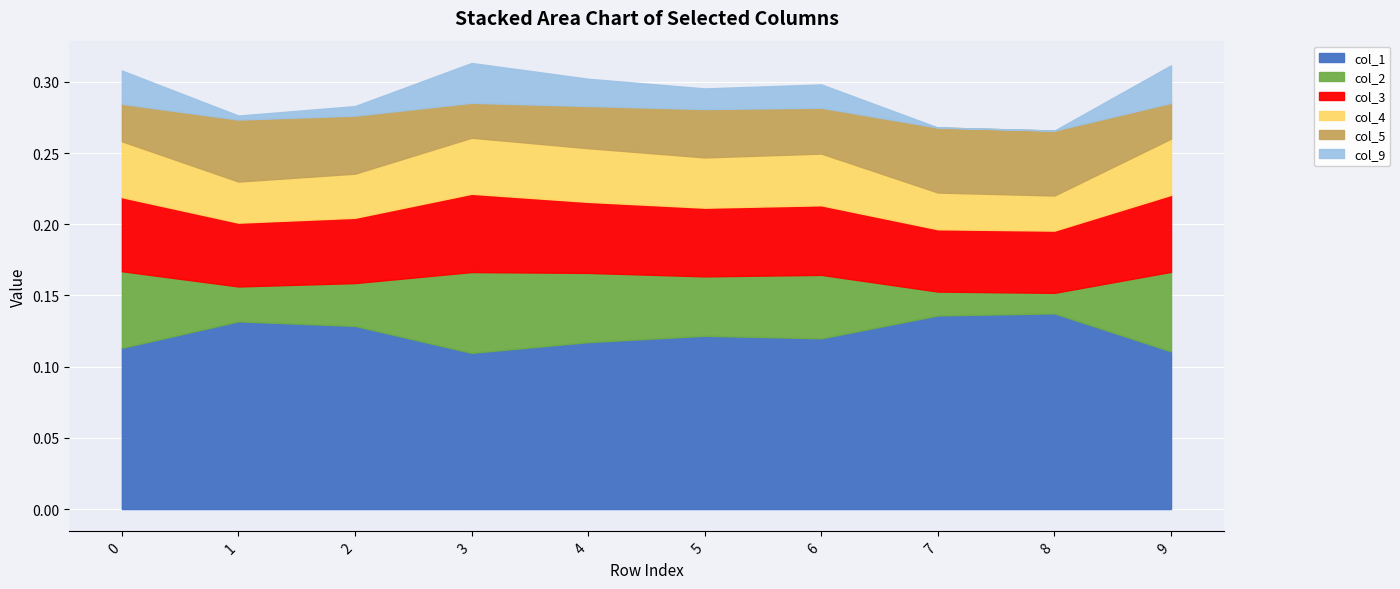

How many lines are shown in the chart?

6